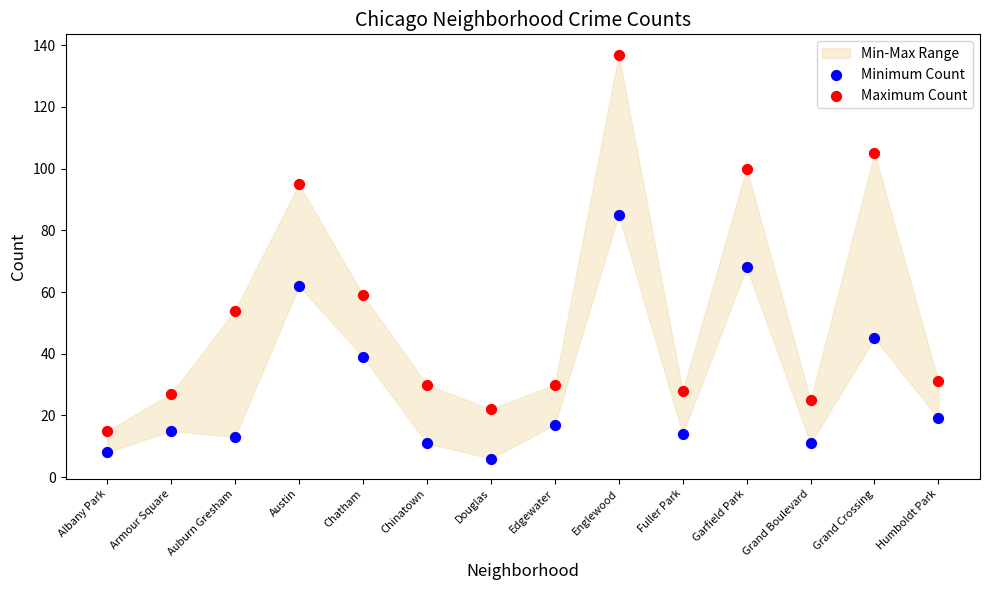

Which series reaches the minimum Y coordinate?

Minimum Count